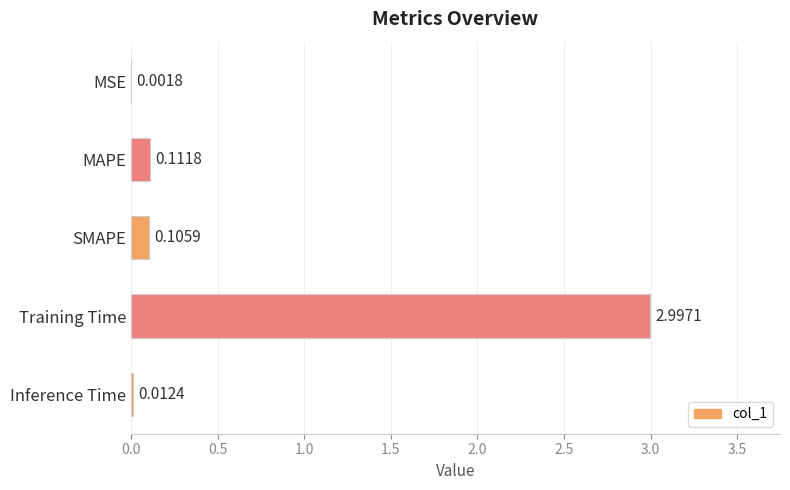

At which label is the value closest to 1?

MAPE